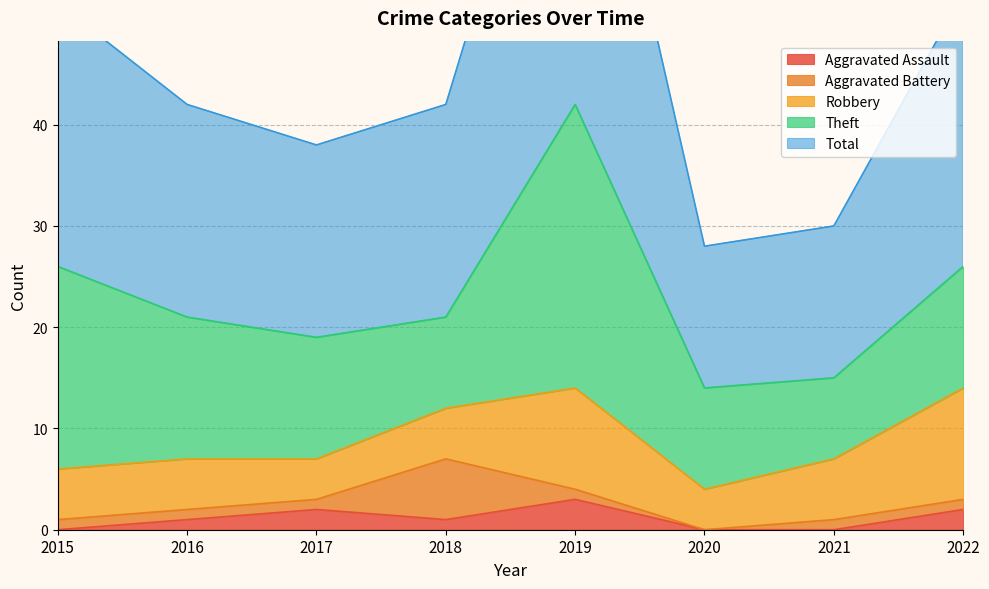

Reading left to right, extract all data points from this chart.

Aggravated Assault: 2015=0	2016=1	2017=2	2018=1	2019=3	2020=0	2021=0	2022=2
Aggravated Battery: 2015=1	2016=1	2017=1	2018=6	2019=1	2020=0	2021=1	2022=1
Robbery: 2015=5	2016=5	2017=4	2018=5	2019=10	2020=4	2021=6	2022=11
Theft: 2015=20	2016=14	2017=12	2018=9	2019=28	2020=10	2021=8	2022=12
Total: 2015=26	2016=21	2017=19	2018=21	2019=42	2020=14	2021=15	2022=27